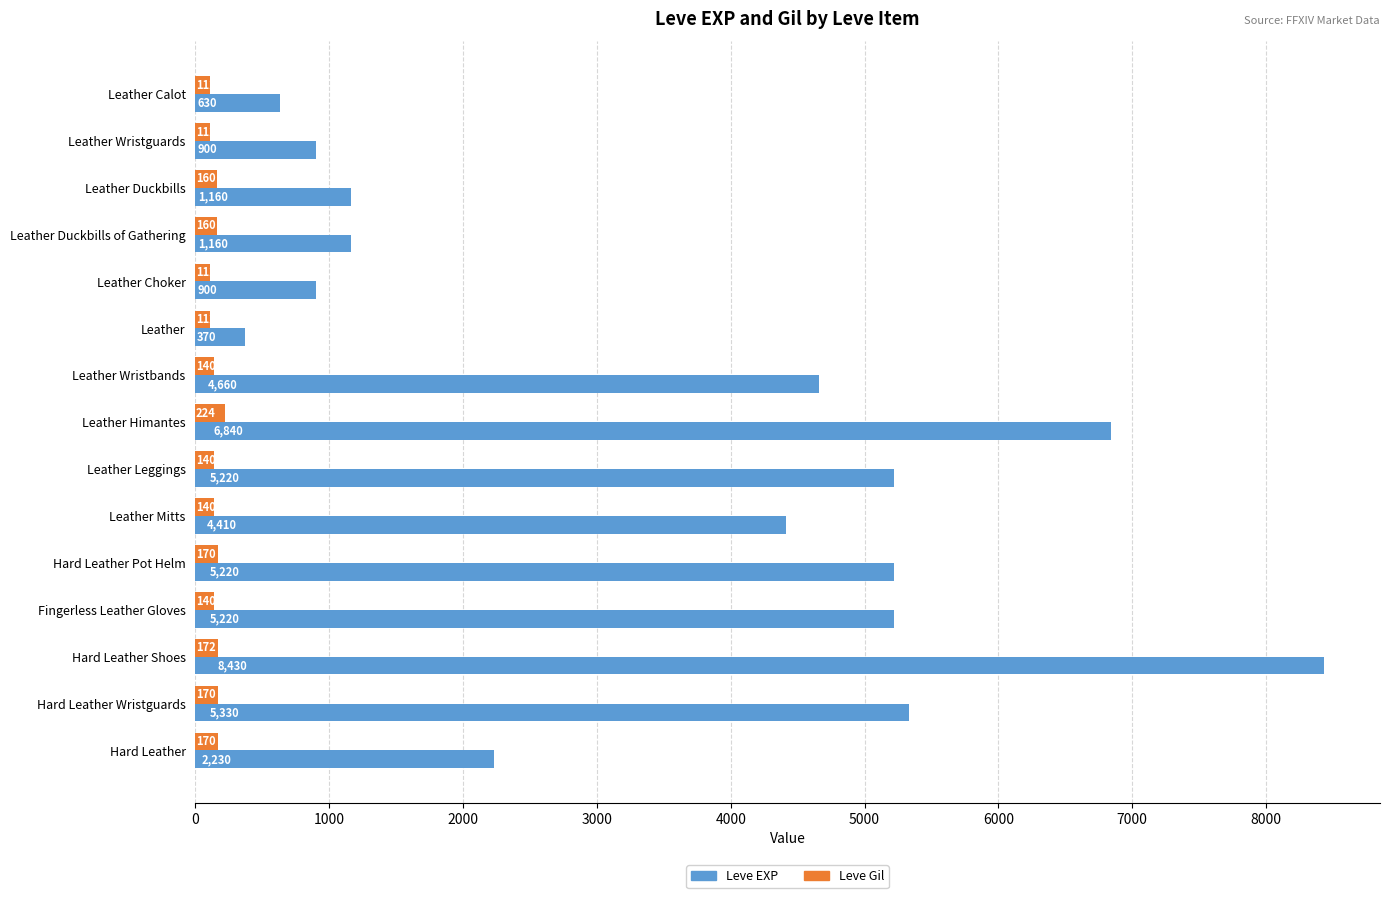

What is the difference between the highest and lowest values at Leather Duckbills?

1000